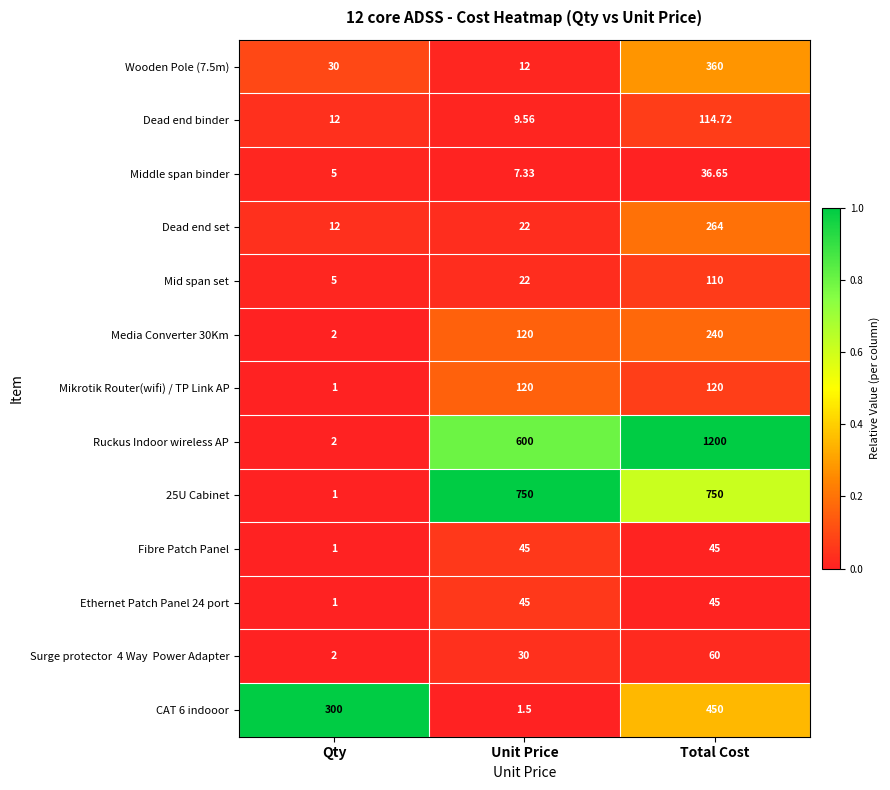

Is the value of Mikrotik Router(wifi) / TP Link AP at Unit Price greater than the value of Ethernet Patch Panel 24 port at Unit Price?

Yes